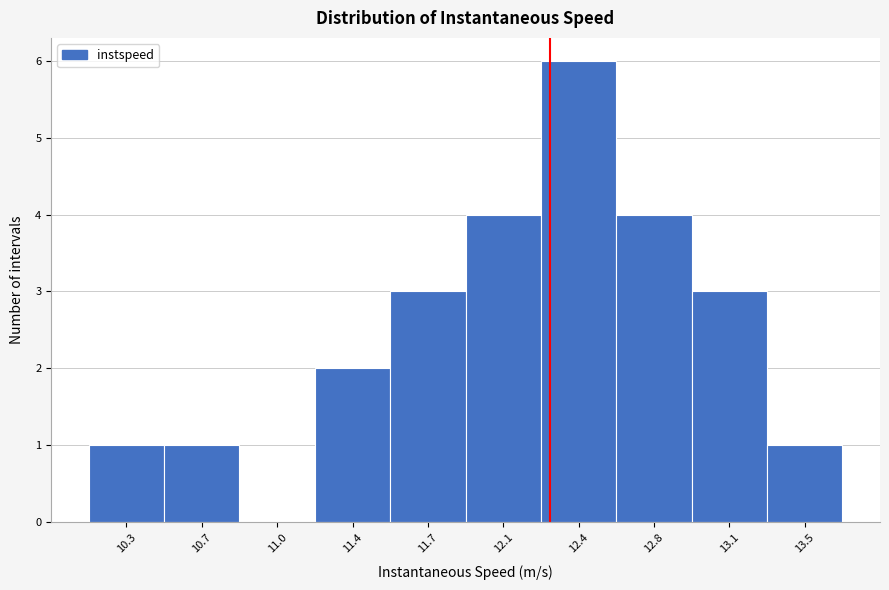

Reading left to right, extract all data points from this chart.

10.3=1	10.7=1	11.0=0	11.4=2	11.7=3	12.1=4	12.4=6	12.8=4	13.1=3	13.5=1